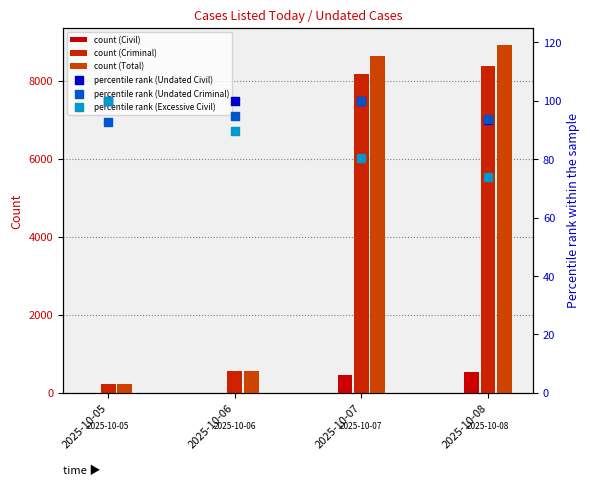

Which series reaches the minimum Y coordinate?

Cases Listed Today - Civil